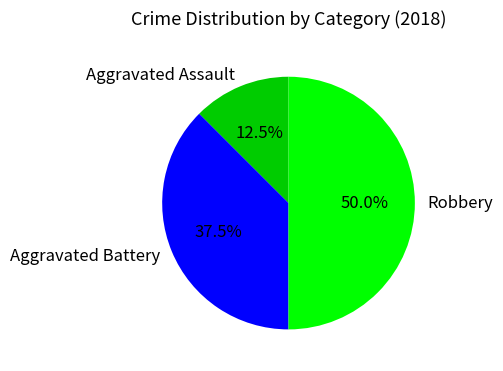

Between Aggravated Battery and Robbery, which is larger?

Robbery